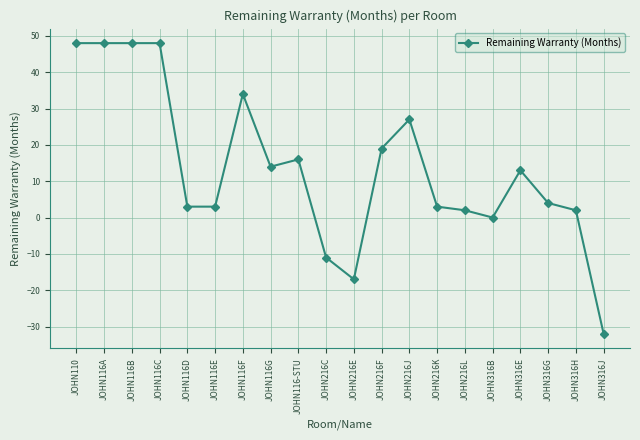

How many categories are shown in the chart?

20